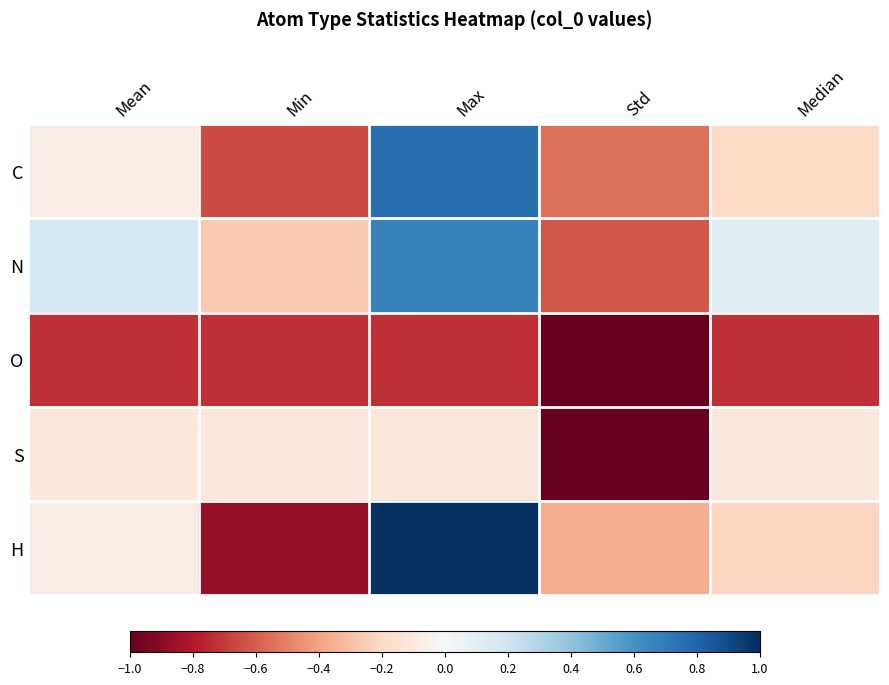

How many data points does each series have?

5